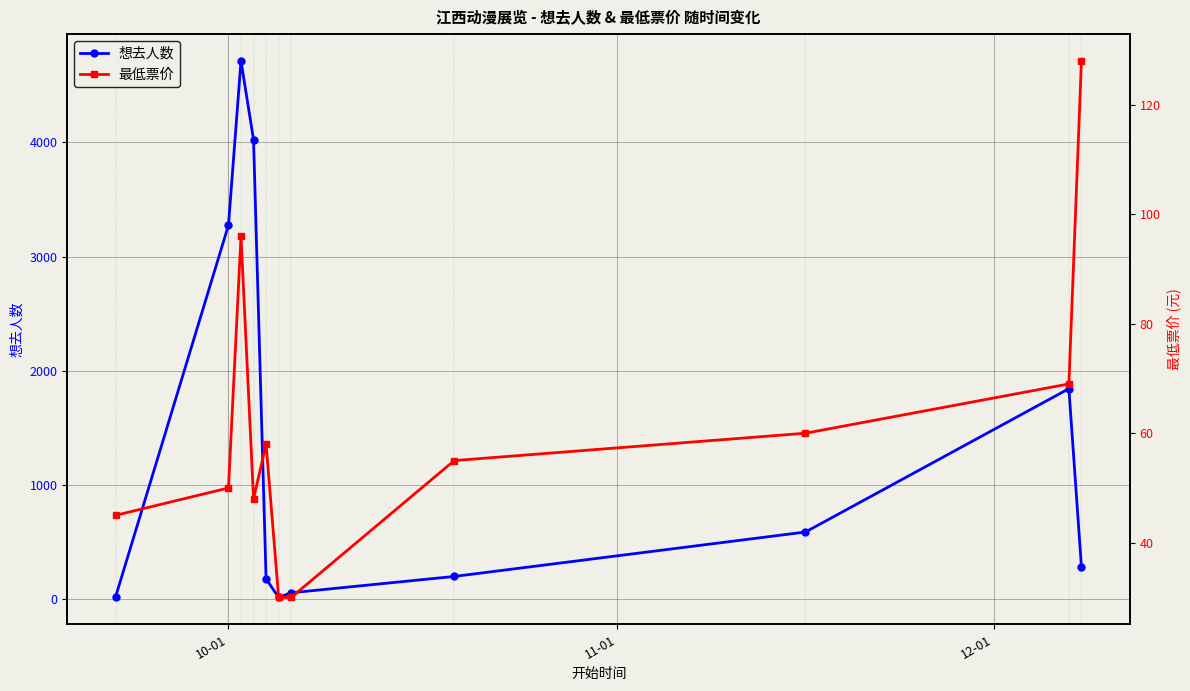

In 想去人数, how many points are higher than both neighbors (excluding endpoints)?

2